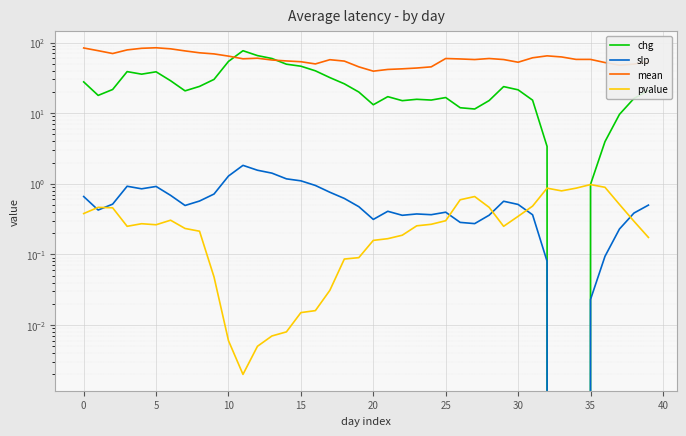

What is the value of the slp point at the 27th from the left?

0.3